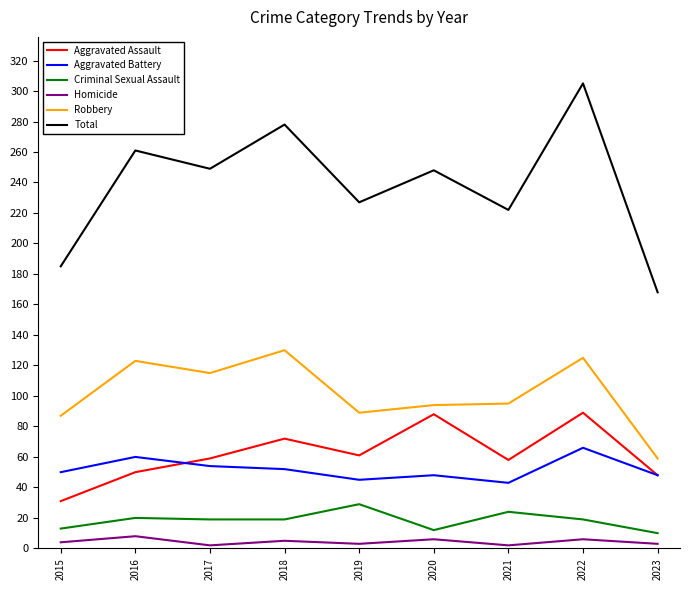

Is the value of Robbery at 2021 greater than the value of Criminal Sexual Assault at 2021?

Yes